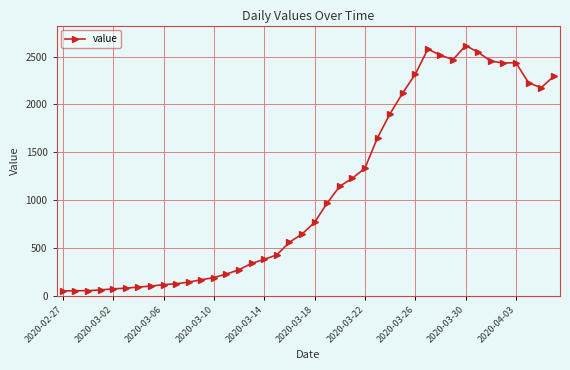

What is the maximum value shown in the chart?

2615